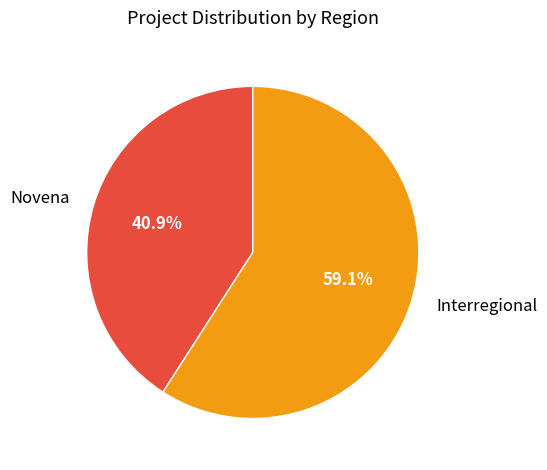

To the nearest percent, what portion does Interregional represent?

59%